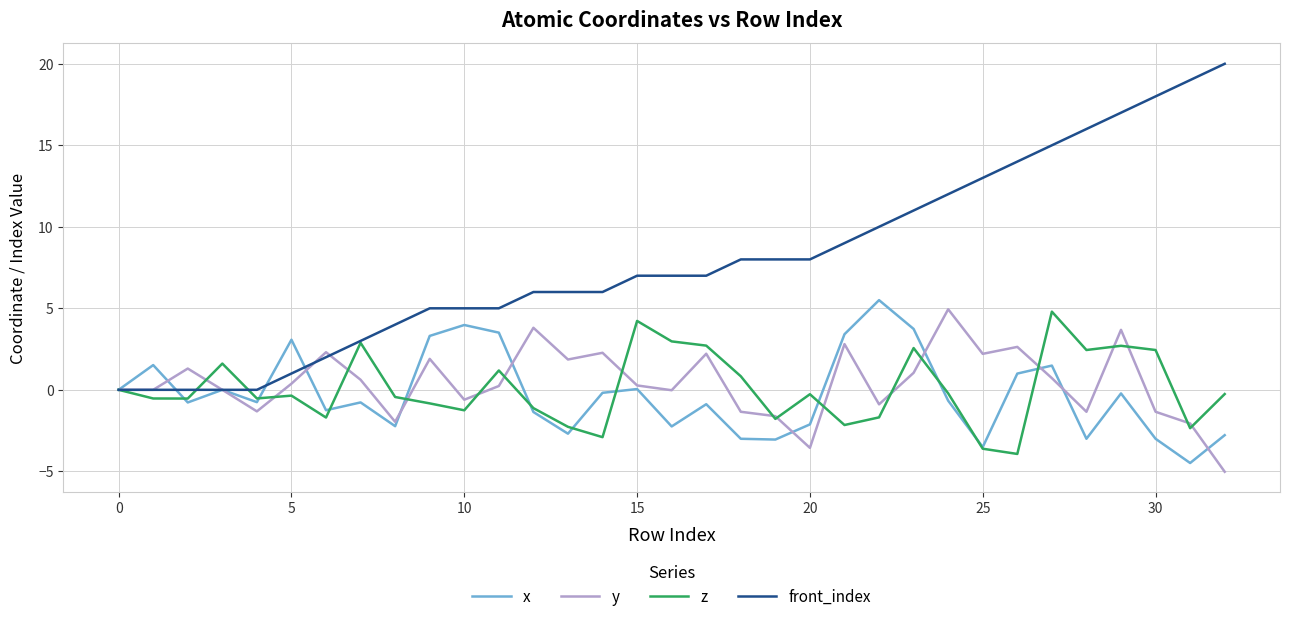

Which series has the widest spread of values?

front_index